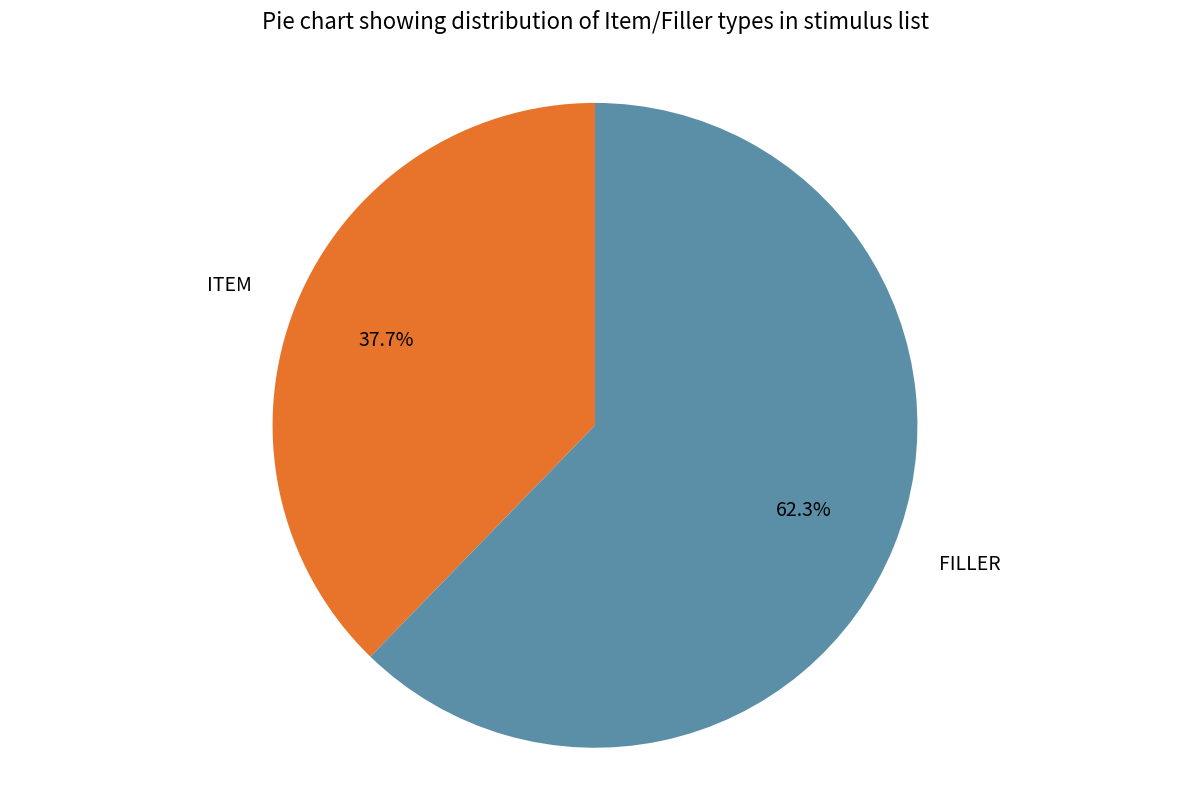

To the nearest percent, what portion does ITEM represent?

38%